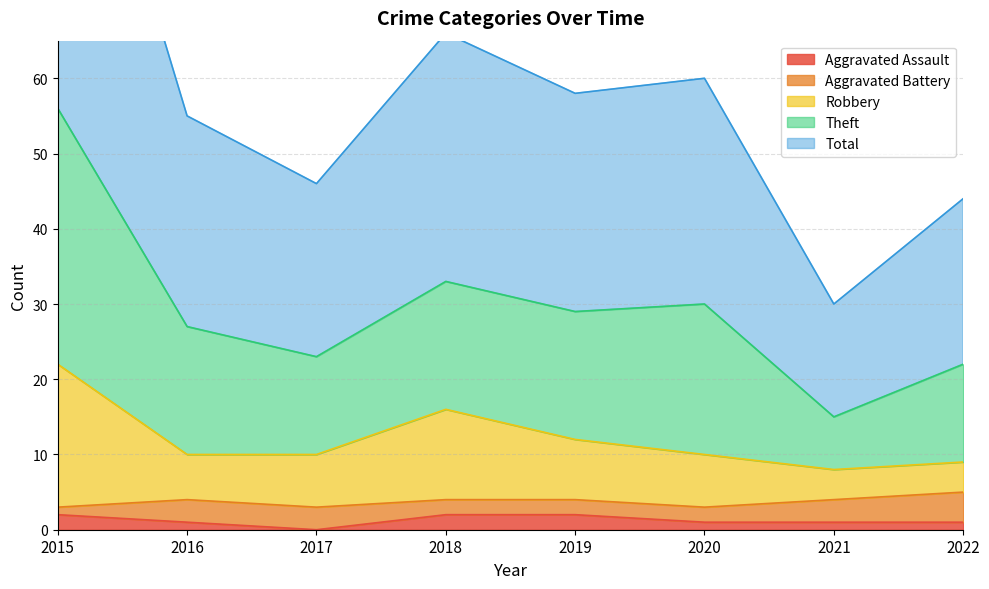

True or false: Aggravated Assault has a value of 2 at 2018.

True